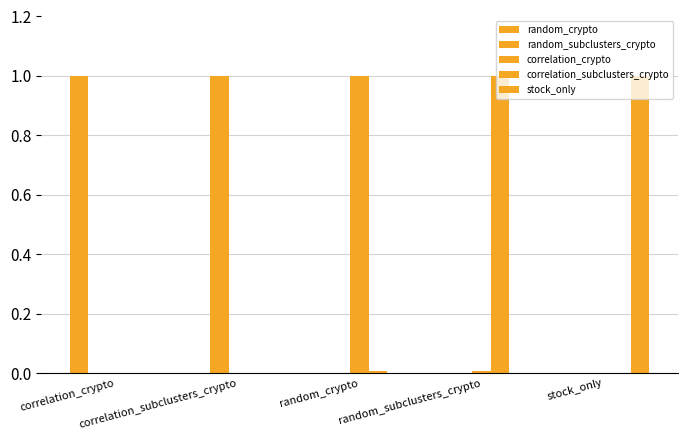

How many series are shown in this chart?

5